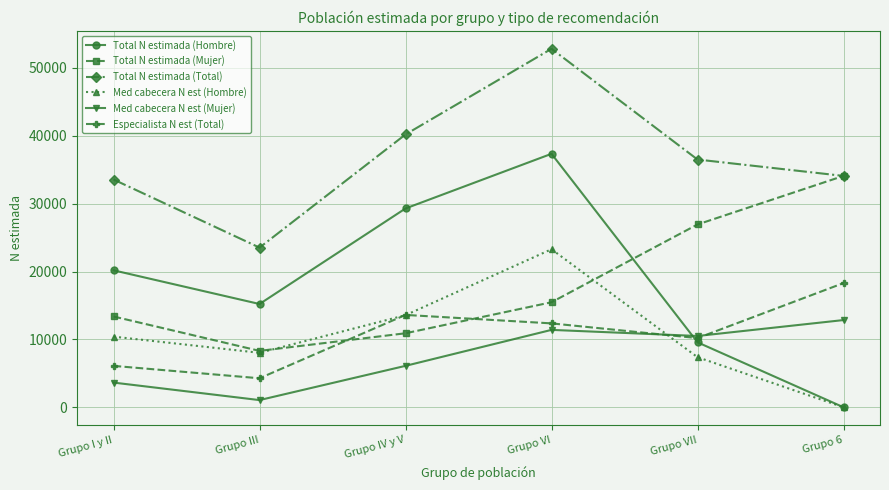

Is this an area chart (filled region under the line)?

No